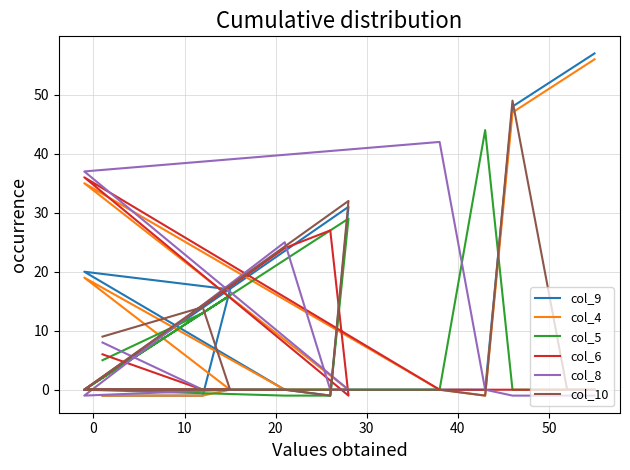

Is the value of col_4 at 20 greater than the value of col_8 at 10?

Yes